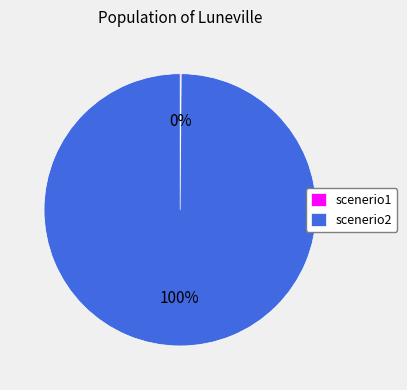

The scenerio2 slice represents 100% of the pie. True or false?

True